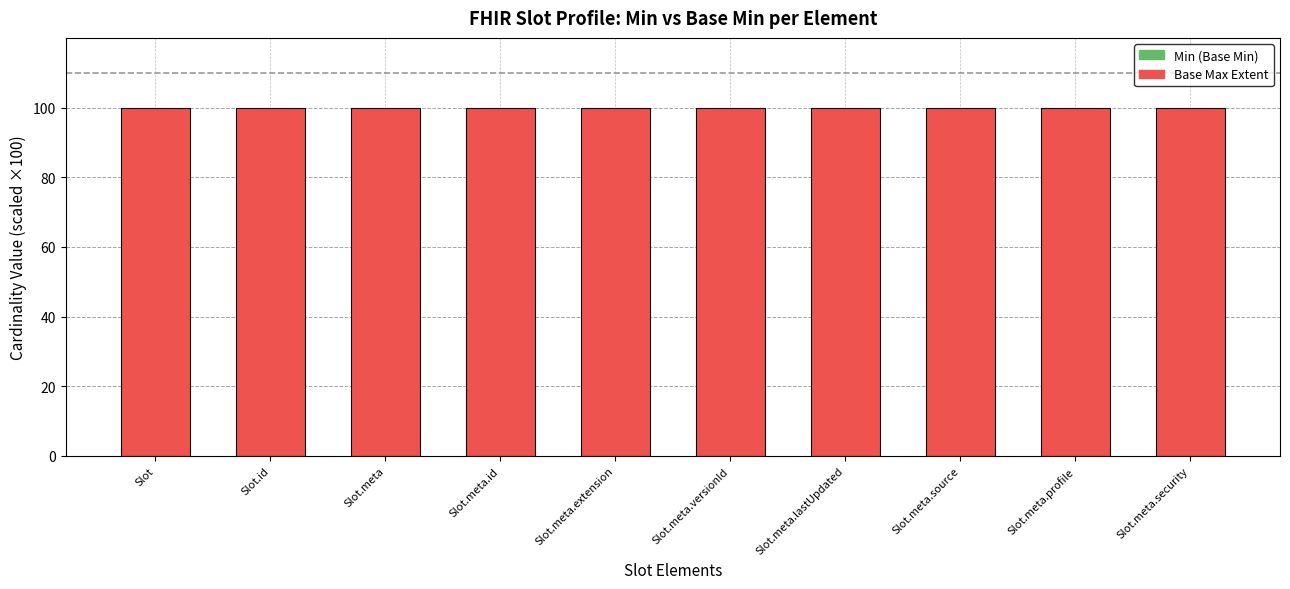

What is the label of the 5th bar from the left?

Slot.meta.extension